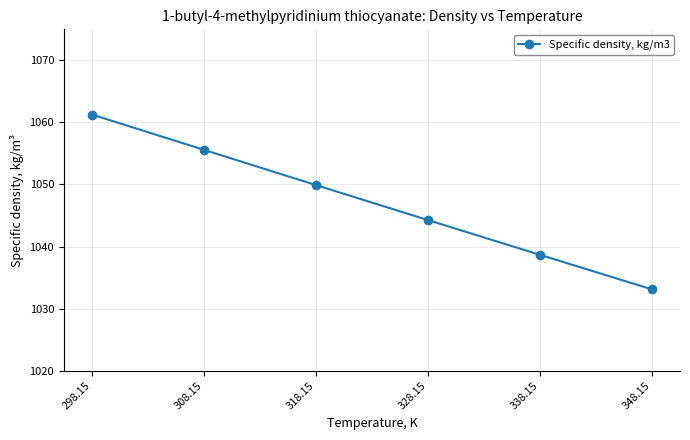

Reading right to left, list all the values displayed in this chart.

1033.1	1038.7	1044.3	1049.9	1055.6	1061.3